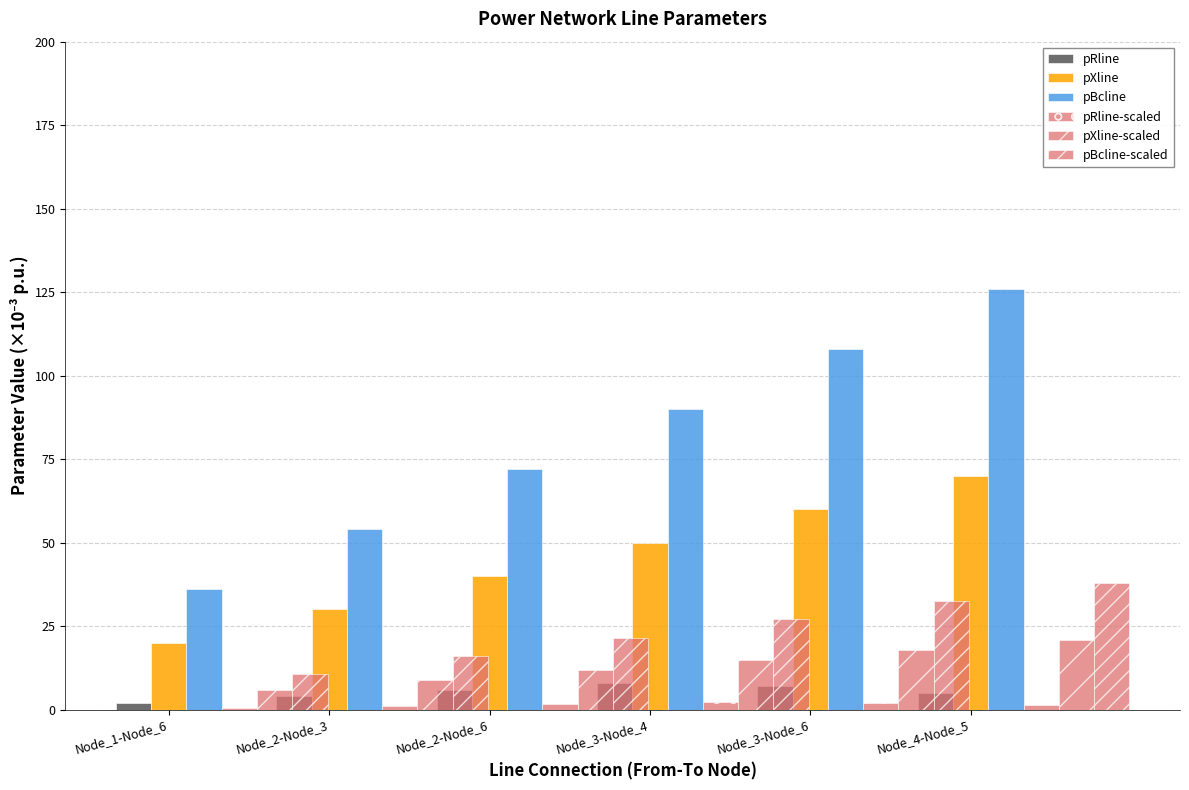

The value of pRline at Node_3-Node_4 is 8.0. True or false?

True